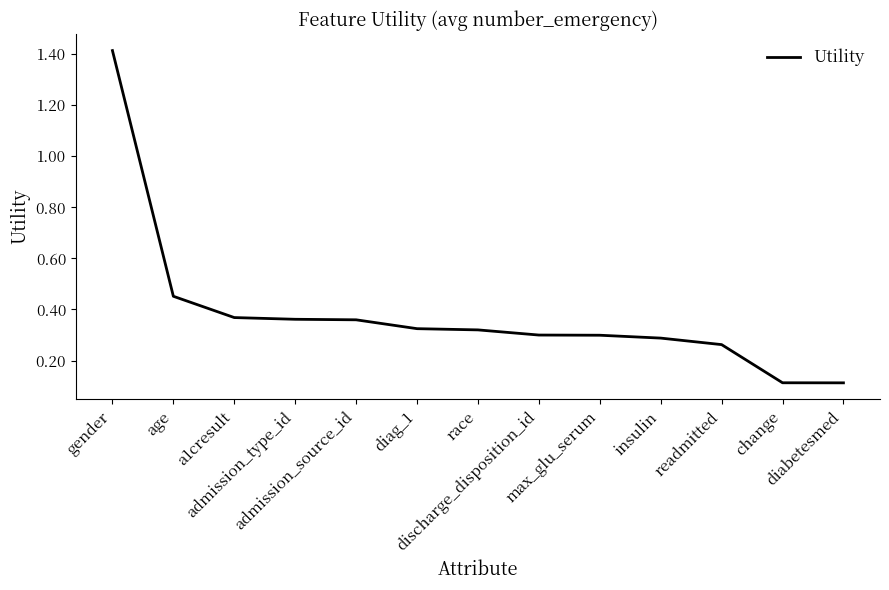

List the labels in order of value, largest first.

gender, age, a1cresult, admission_type_id, admission_source_id, diag_1, race, discharge_disposition_id, max_glu_serum, insulin, readmitted, change, diabetesmed